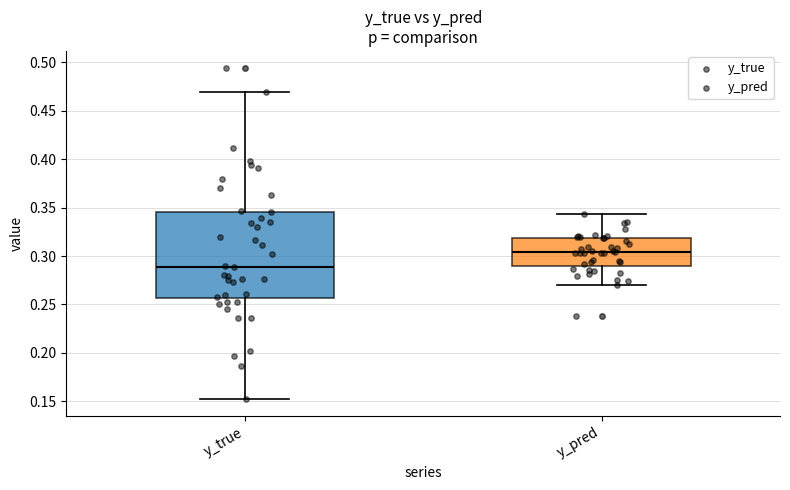

Comparing the boxes themselves (not the whiskers), which one is the tallest?

y_true